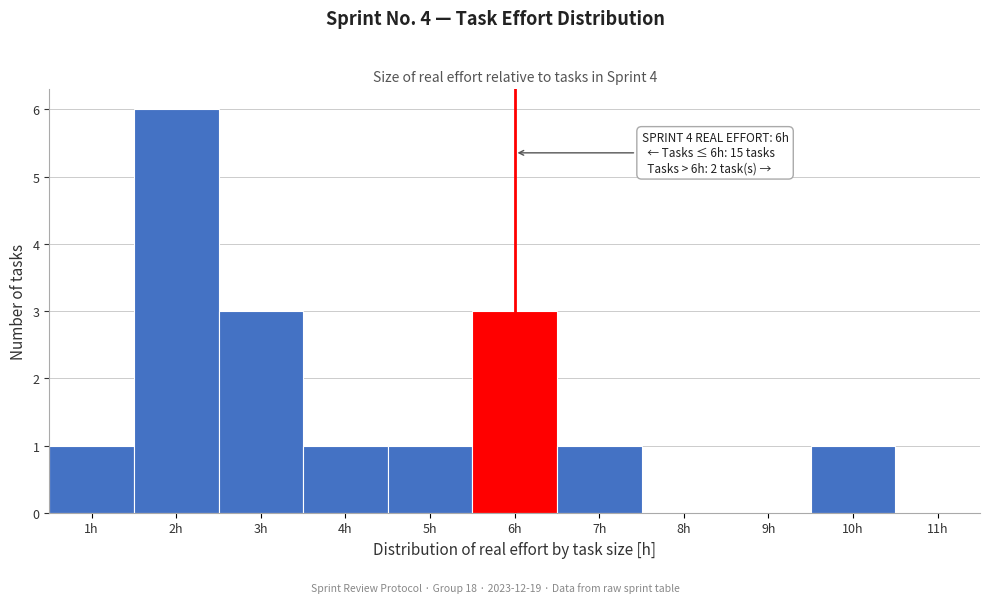

Which range on the x-axis has the tallest bar?

1.5 to 2.5